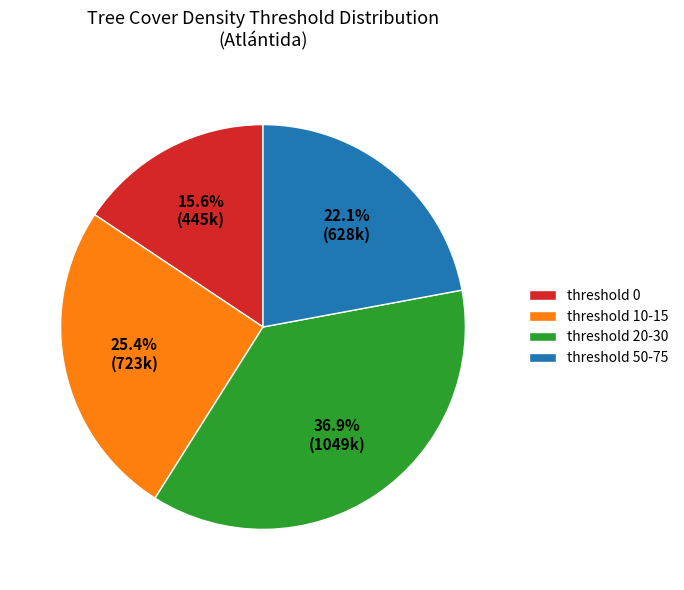

Rank the categories by value from lowest to highest.

threshold 0, threshold 50-75, threshold 10-15, threshold 20-30